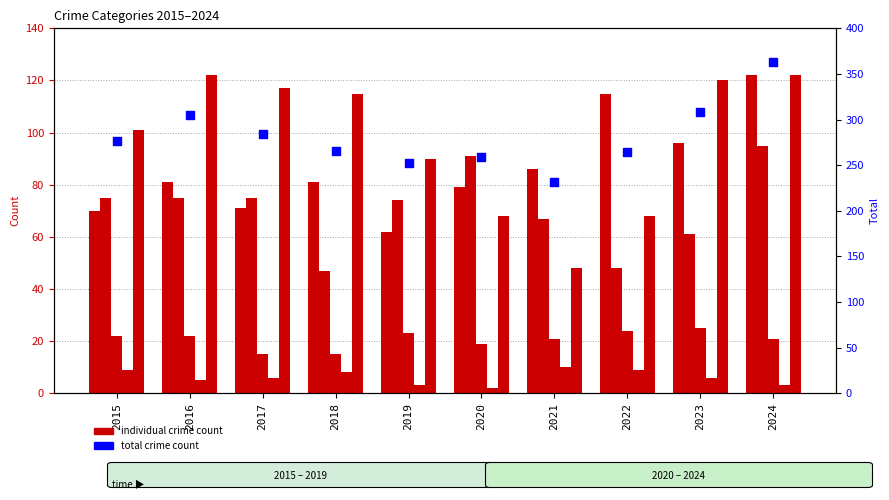

At how many categories does at least one series exceed 183?

10